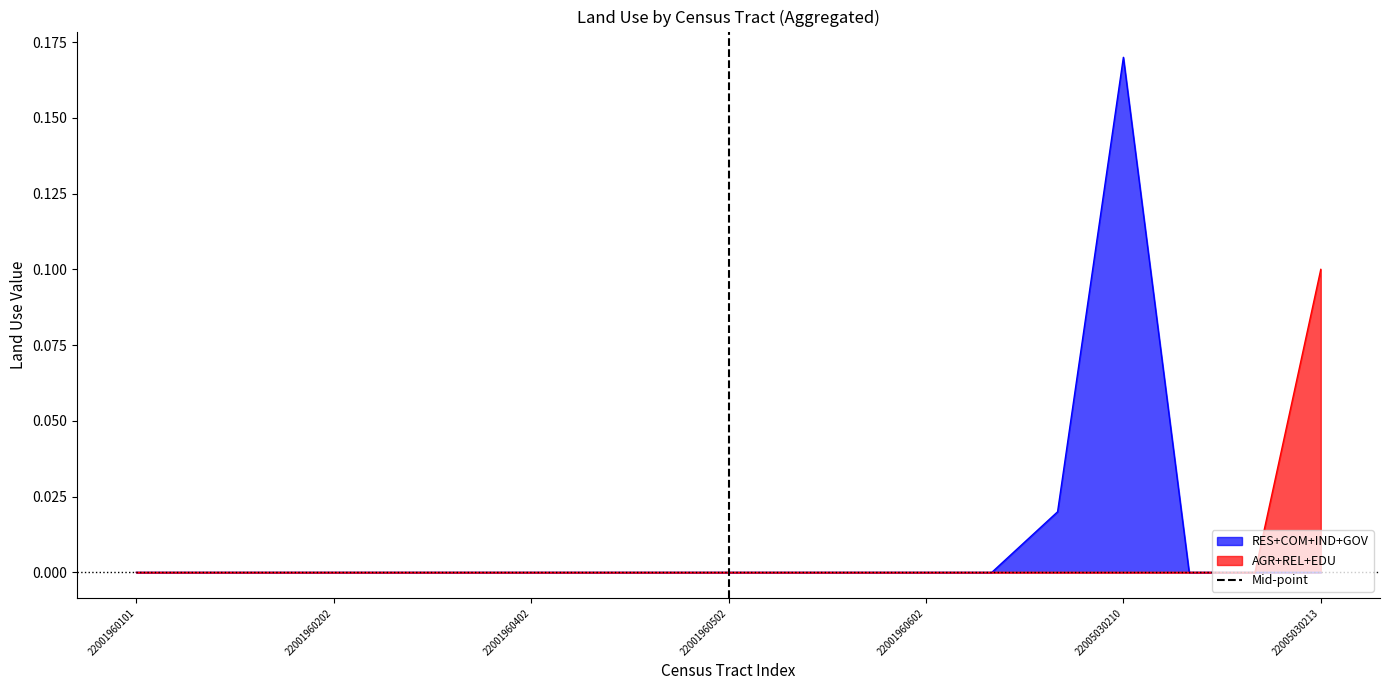

The RES+COM+IND+GOV series shows 0.0 at 22001960602. True or false?

True